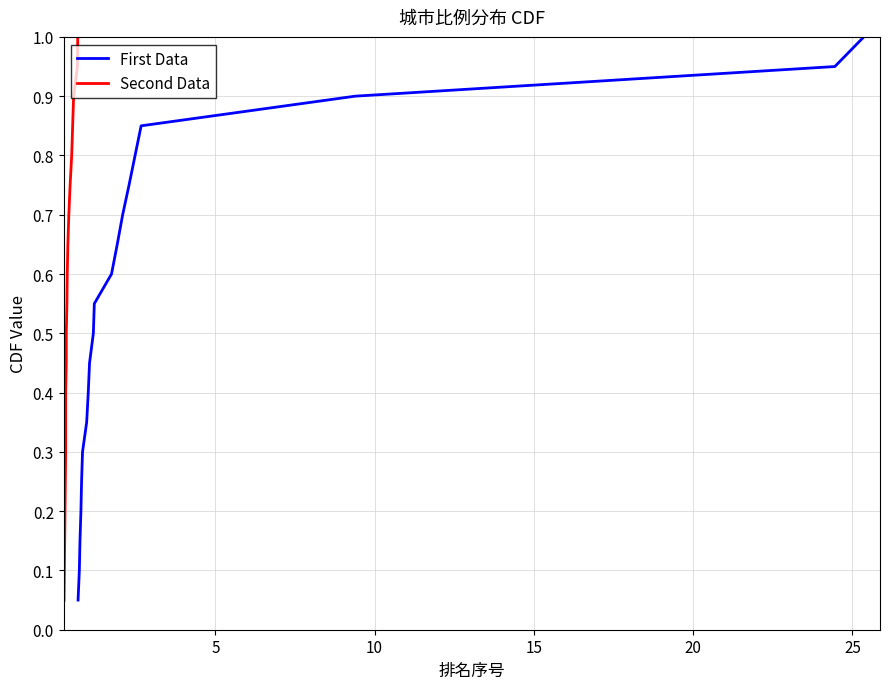

What is the highest value of the First Data series?

1.0